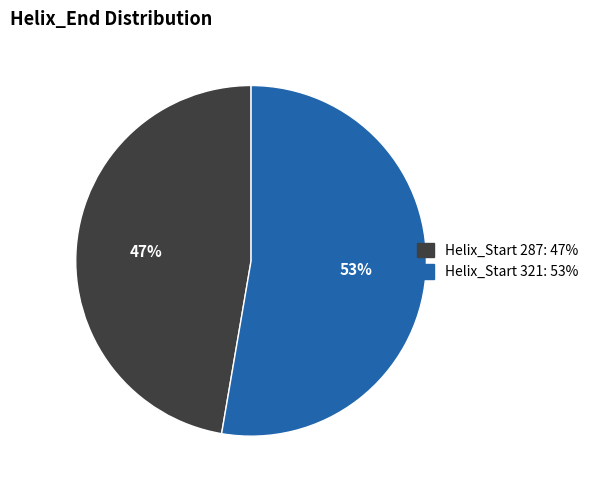

To the nearest percent, what is the average slice percentage?

50%